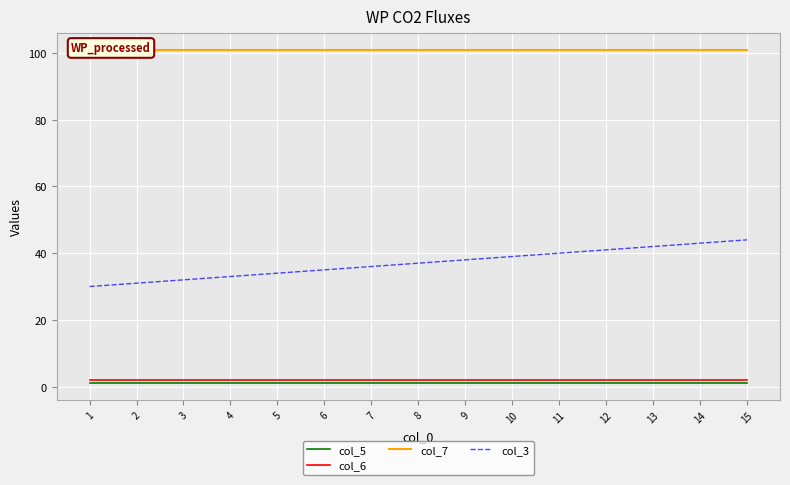

What is the sum of the col_6 values at 2 and 10?

4